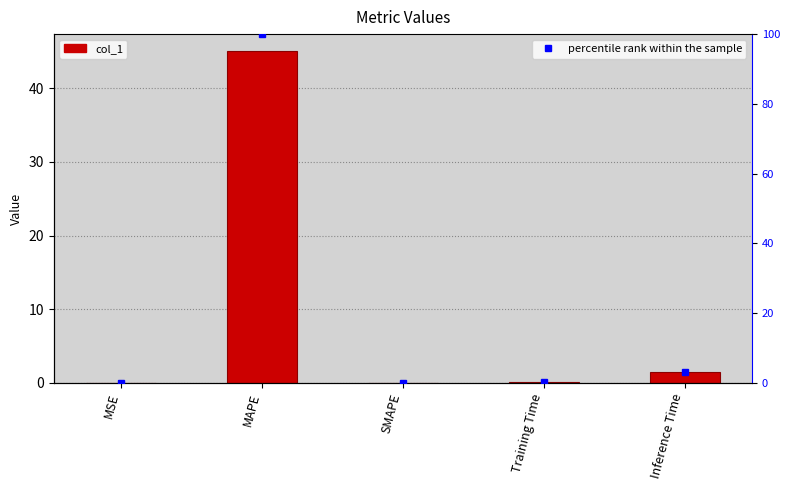

Reading left to right, what are all the values shown in this chart?

MSE=0.0	MAPE=45.1	SMAPE=0.0	Training Time=0.1	Inference Time=1.4